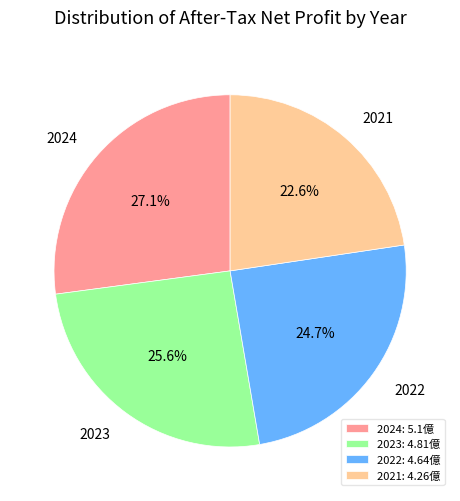

How many segments does this pie chart have?

4